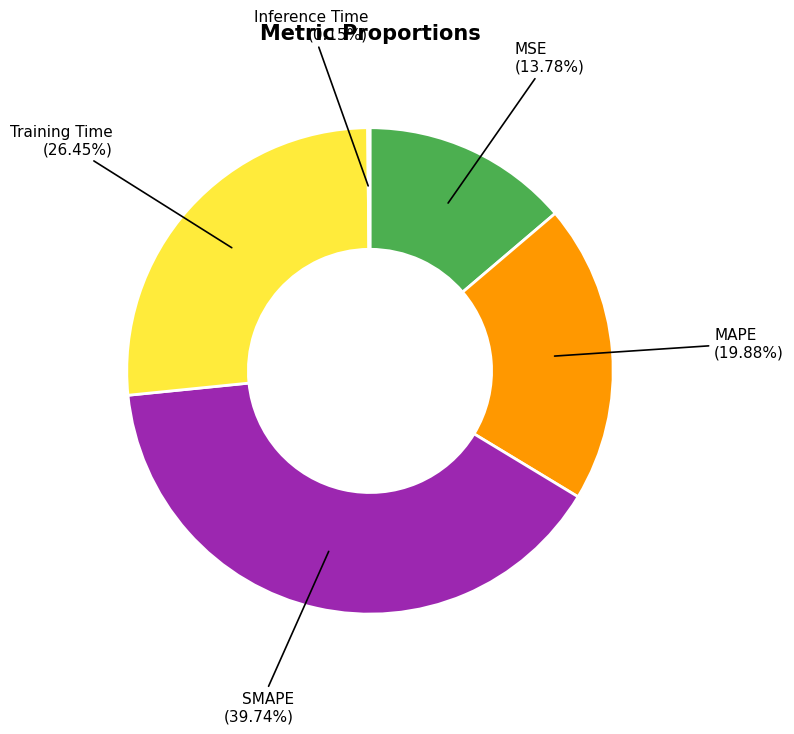

Is the sum of MAPE and SMAPE greater than half?

Yes